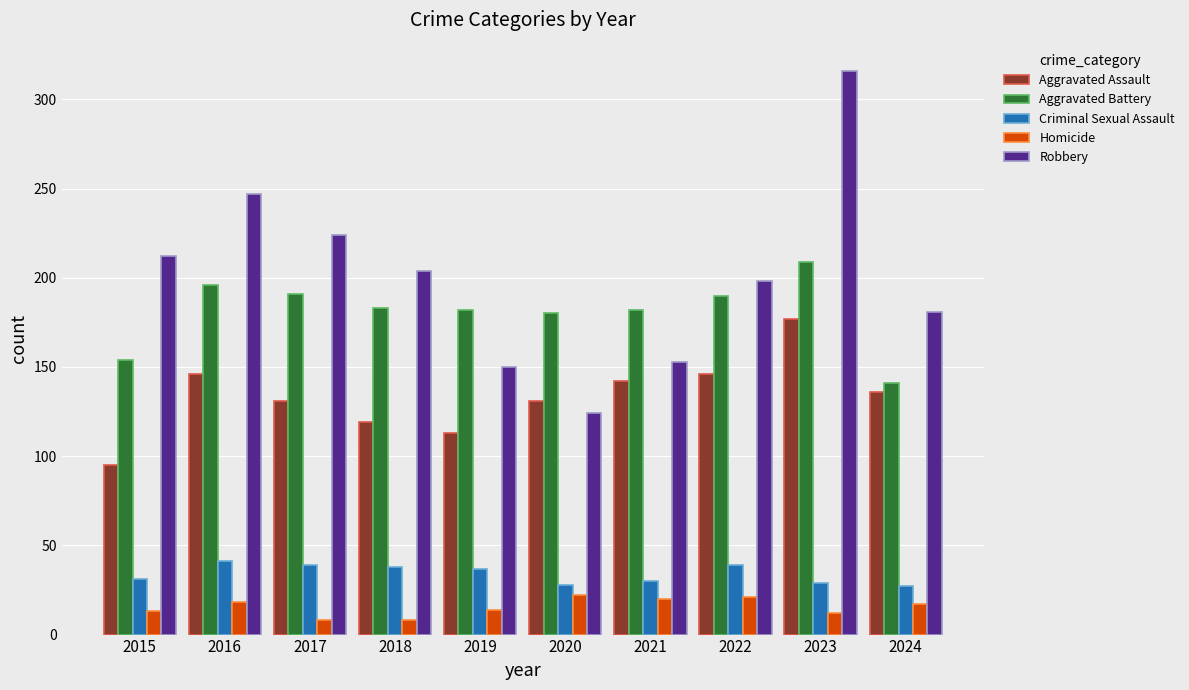

What is the spread (max minus min) of values at 2020?

158